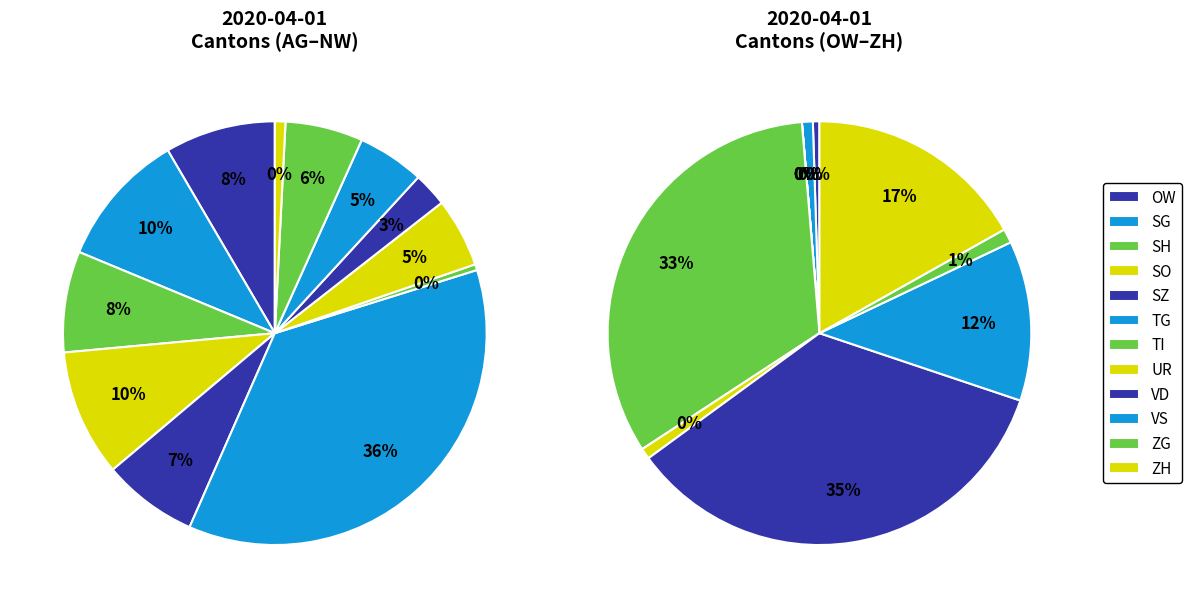

Rank the categories by value from highest to lowest.

VD, GE, TI, ZH, VS, BE, BS, AG, BL, FR, NE, GR, LU, JU, ZG, SG, UR, NW, OW, GL, SH, SO, SZ, TG